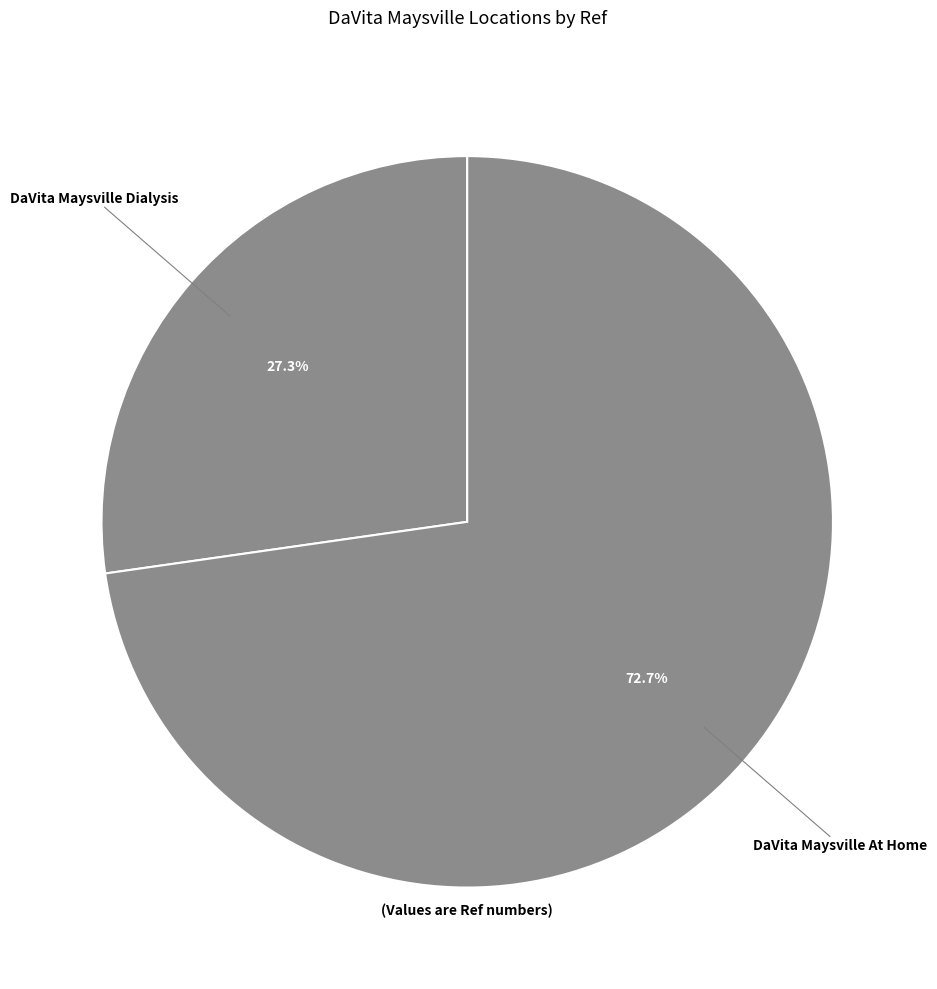

How many slices are in this pie chart?

2